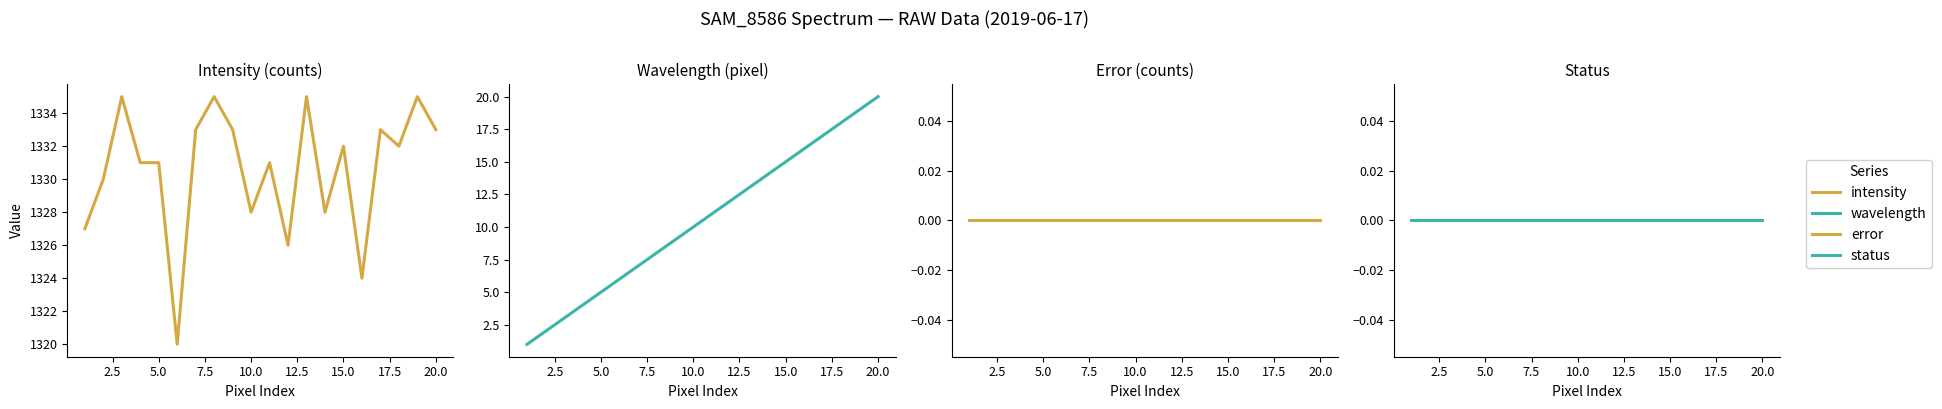

True or false: intensity and error cross at least once.

False